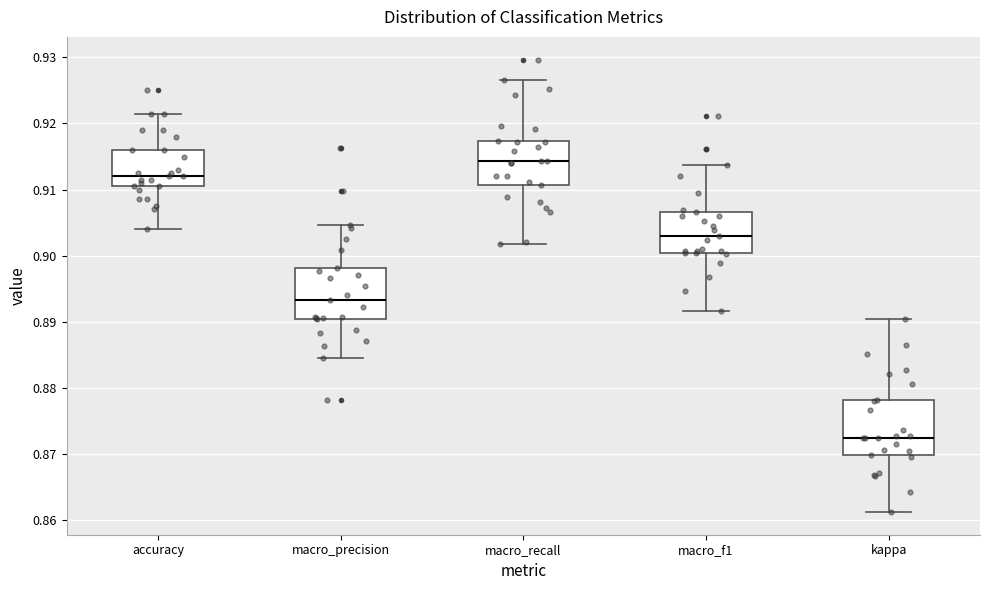

Where does the lower whisker of the box for accuracy end on the y-axis? The values are not printed on the chart, so give them approximately, as read against the axis.

0.904